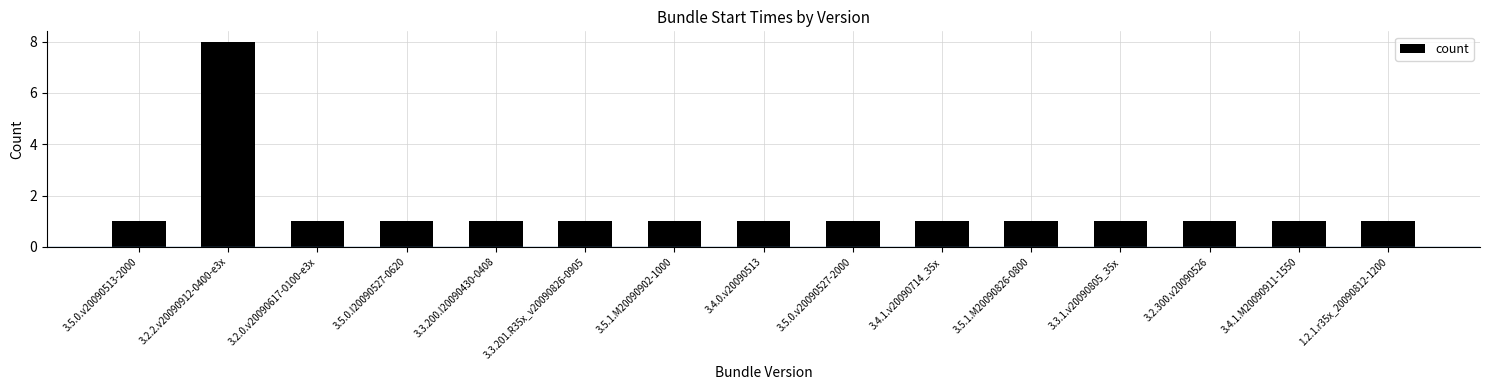

How many values are between 1 and 2?

14